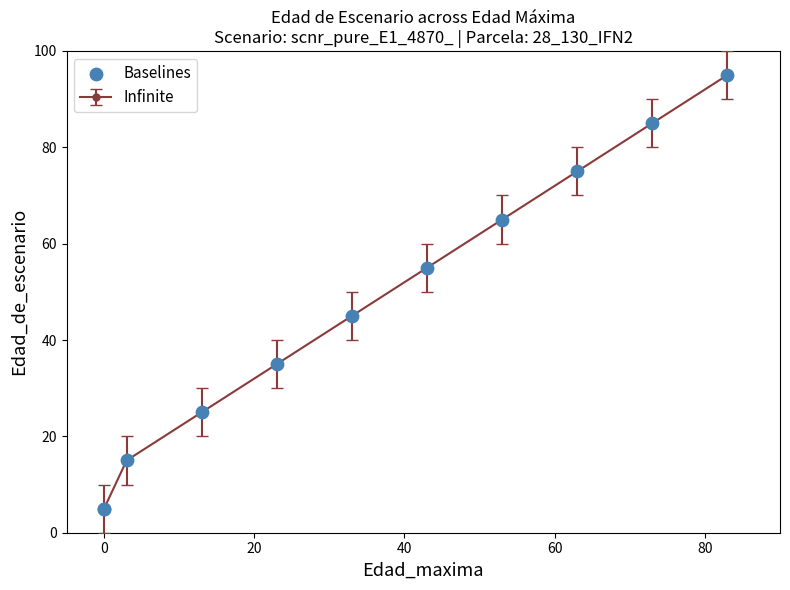

What is the value of the 4th point from the left?

35